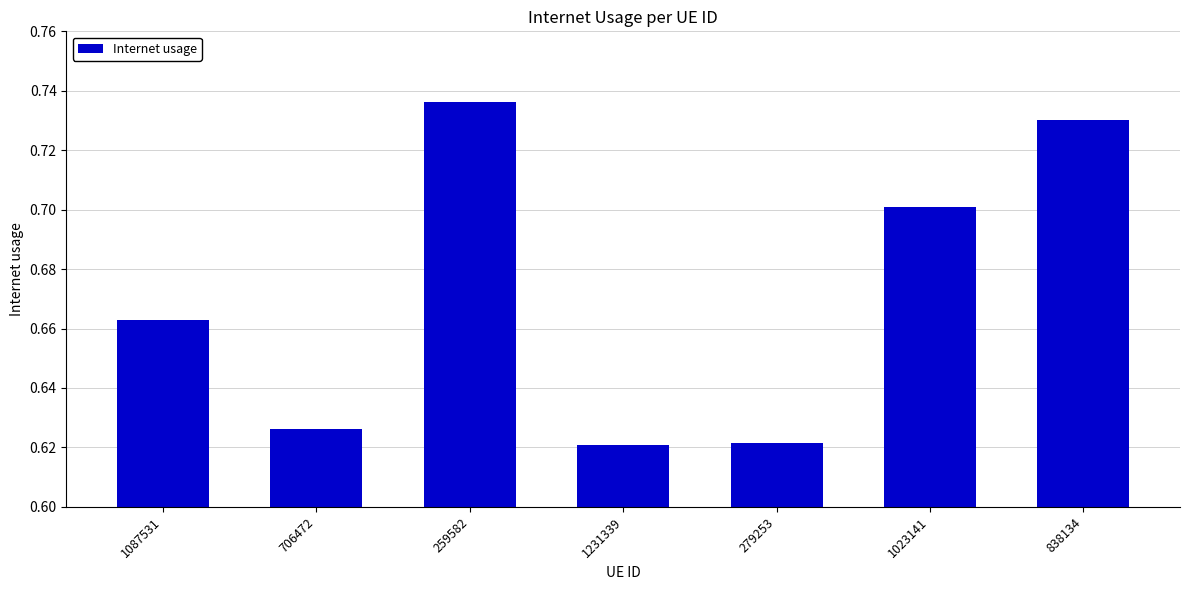

Which has a higher value, 838134 or 1231339?

838134